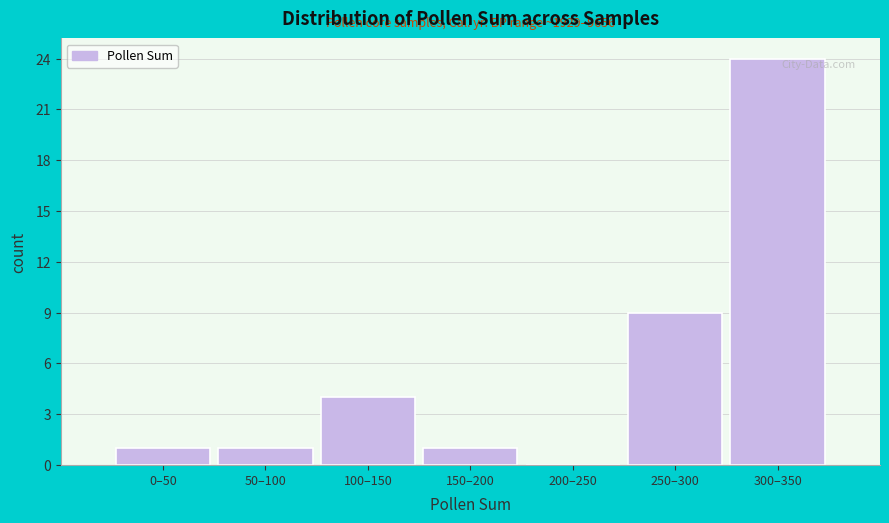

Reading left to right, what are all the values shown in this chart?

0–50=1	50–100=1	100–150=4	150–200=1	200–250=0	250–300=9	300–350=24